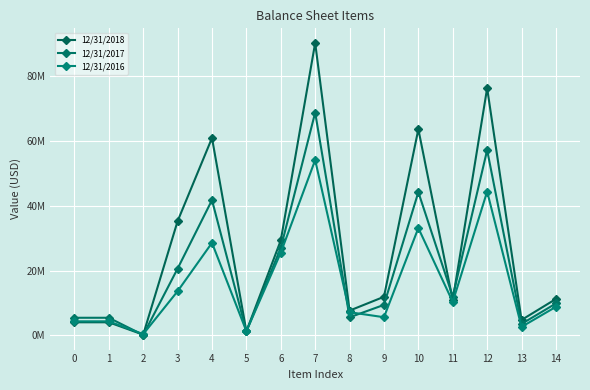

What is the difference between the 12/31/2018 values at 14 and 4?

49659124